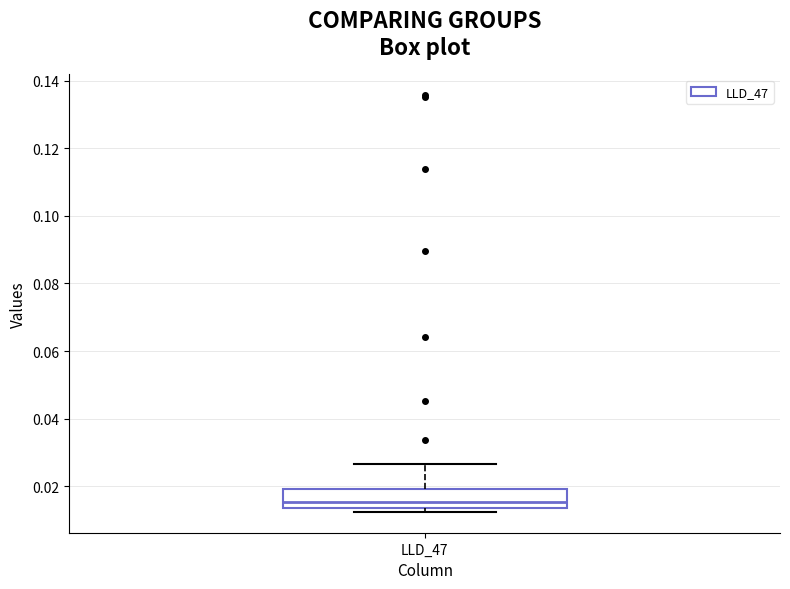

Read this box plot against the y-axis: the position of the median line, the range covered by the box, and the ends of both whiskers. The values are not printed on the chart, so give them approximately, as read against the axis.

median 0.016, box 0.014 to 0.020, whiskers 0.012 to 0.026